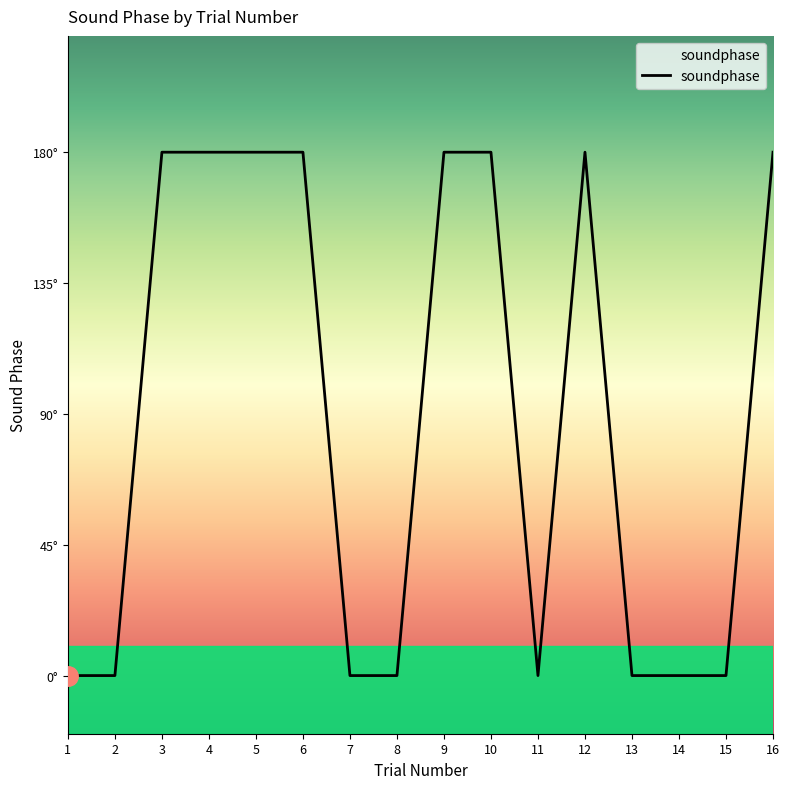

Where is the first local maximum?

12